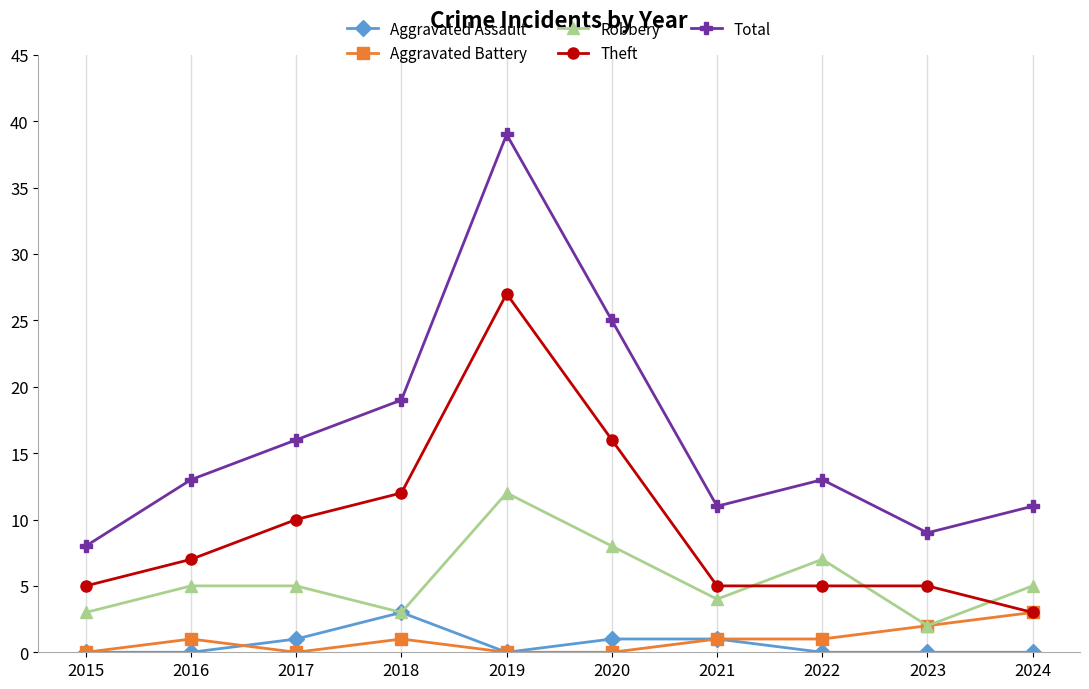

Is this an area chart (filled region under the line)?

No